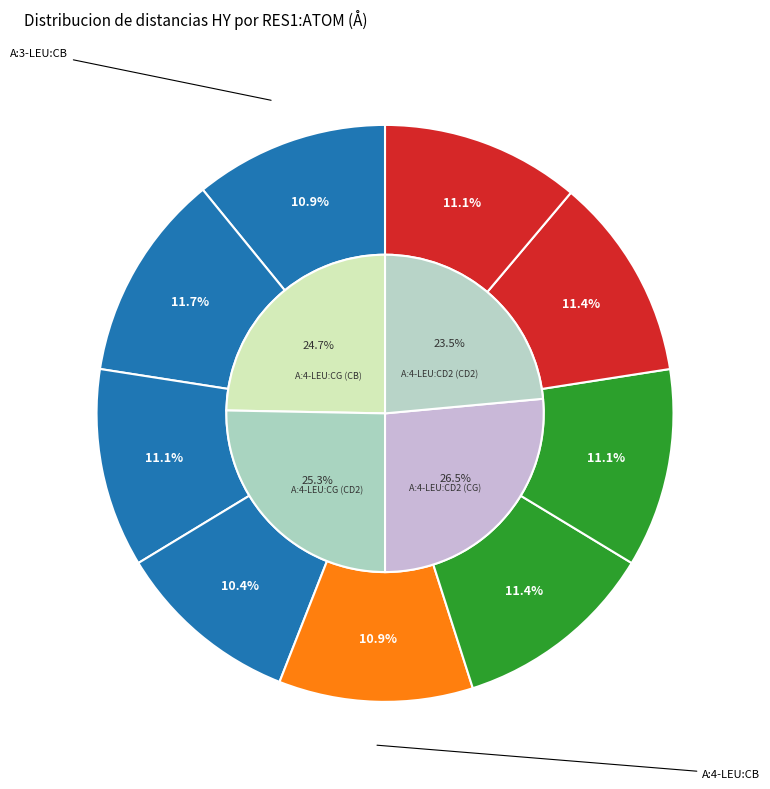

Is A:8-PRO:CG (CE1) the majority of the pie?

No